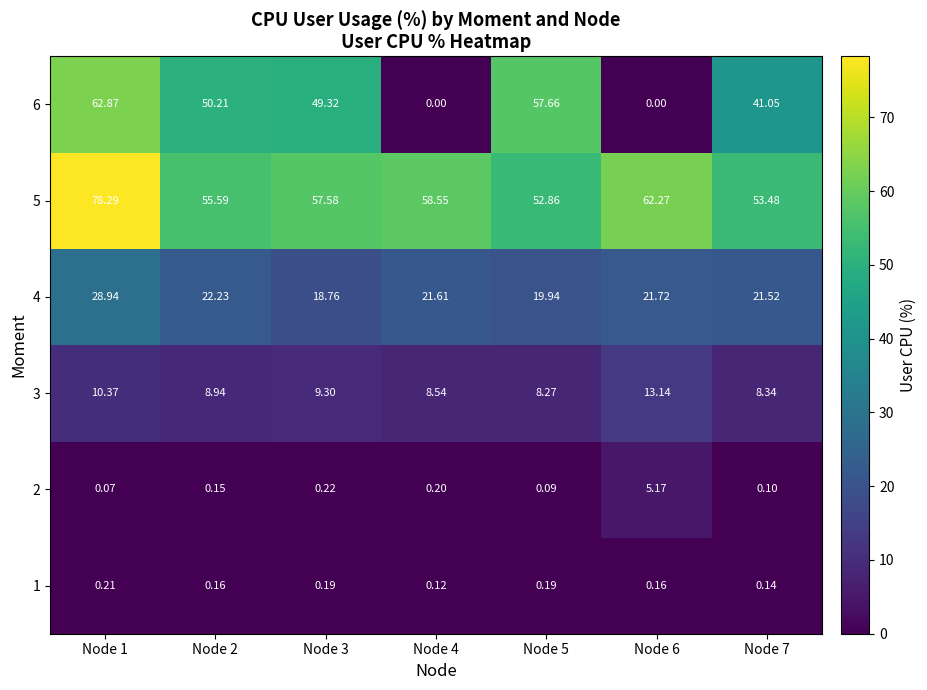

What is the total value across all series at Node 2?

137.3